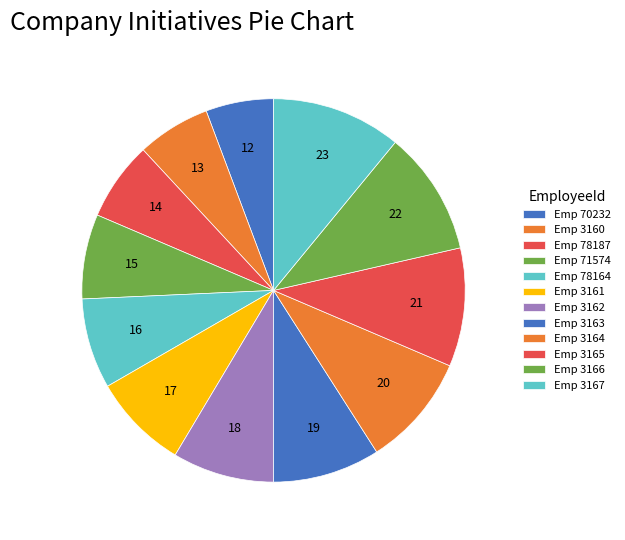

What is the smallest slice in the pie chart?

70232